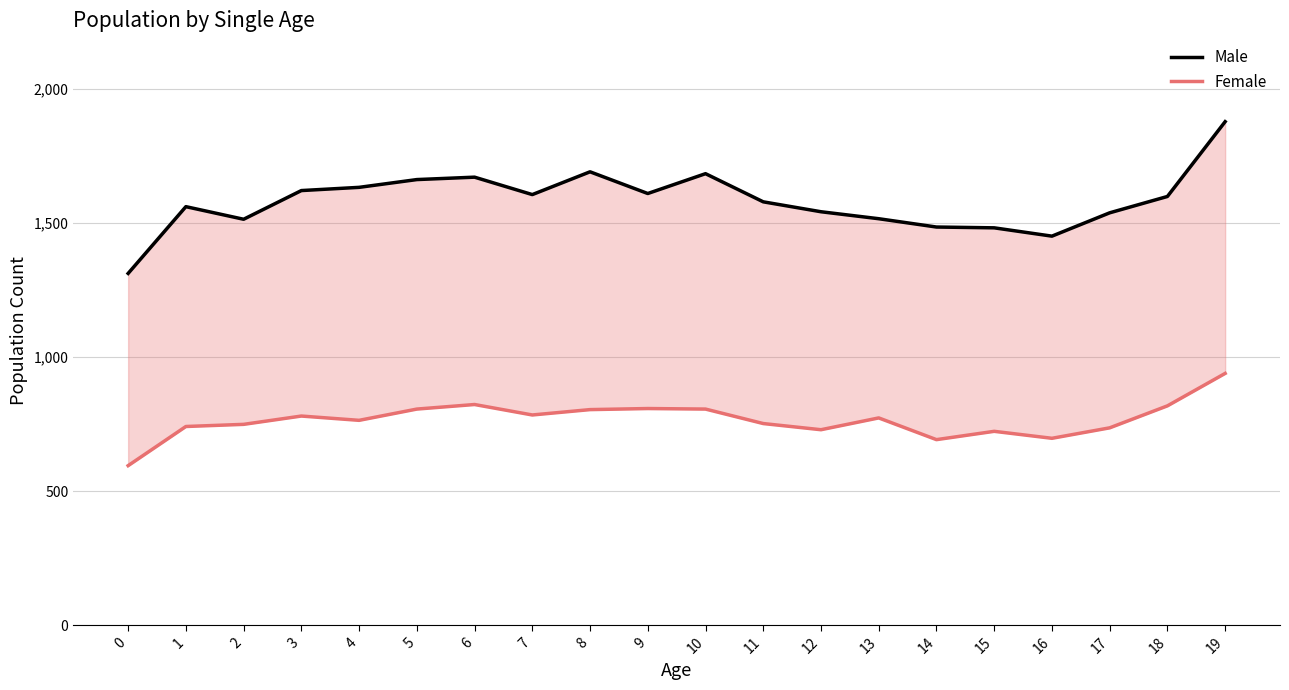

At which label is Male closest to 1595?

18